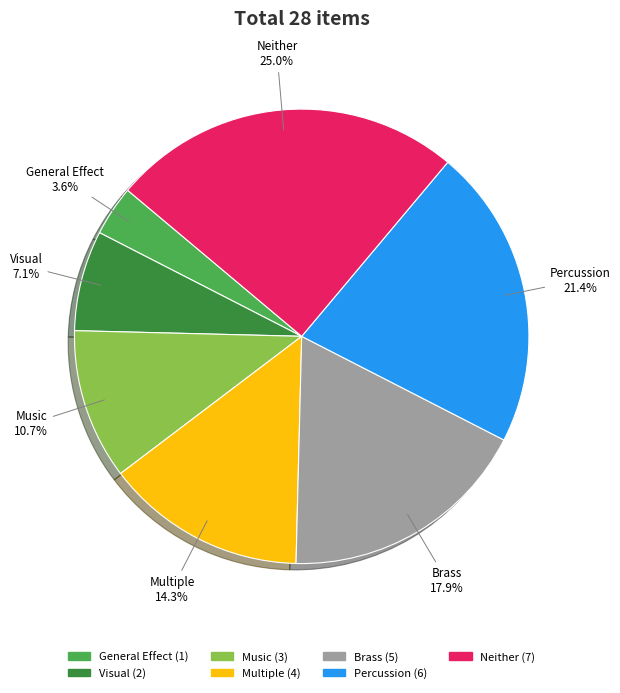

To the nearest percent, what is the difference between the Music and Brass slice percentages?

7%